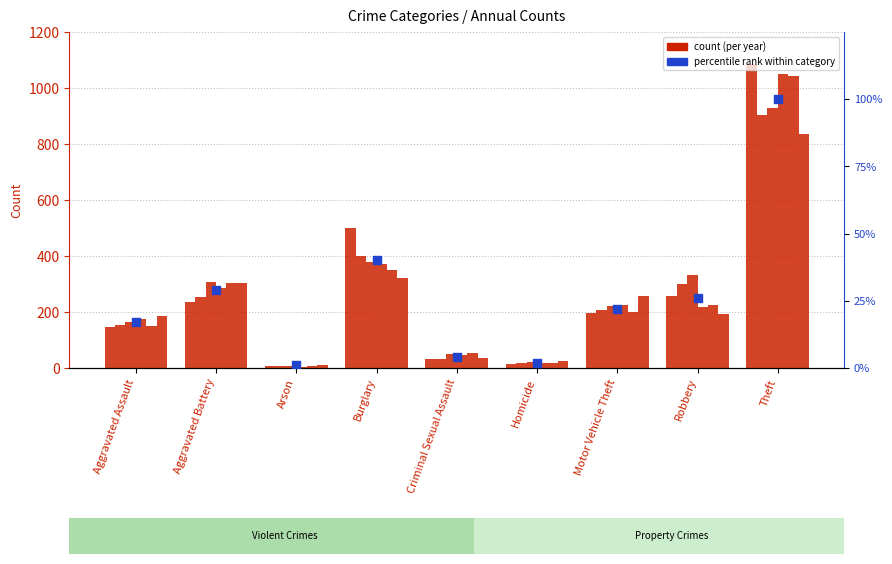

What is the change in value from Burglary to Robbery?

-14